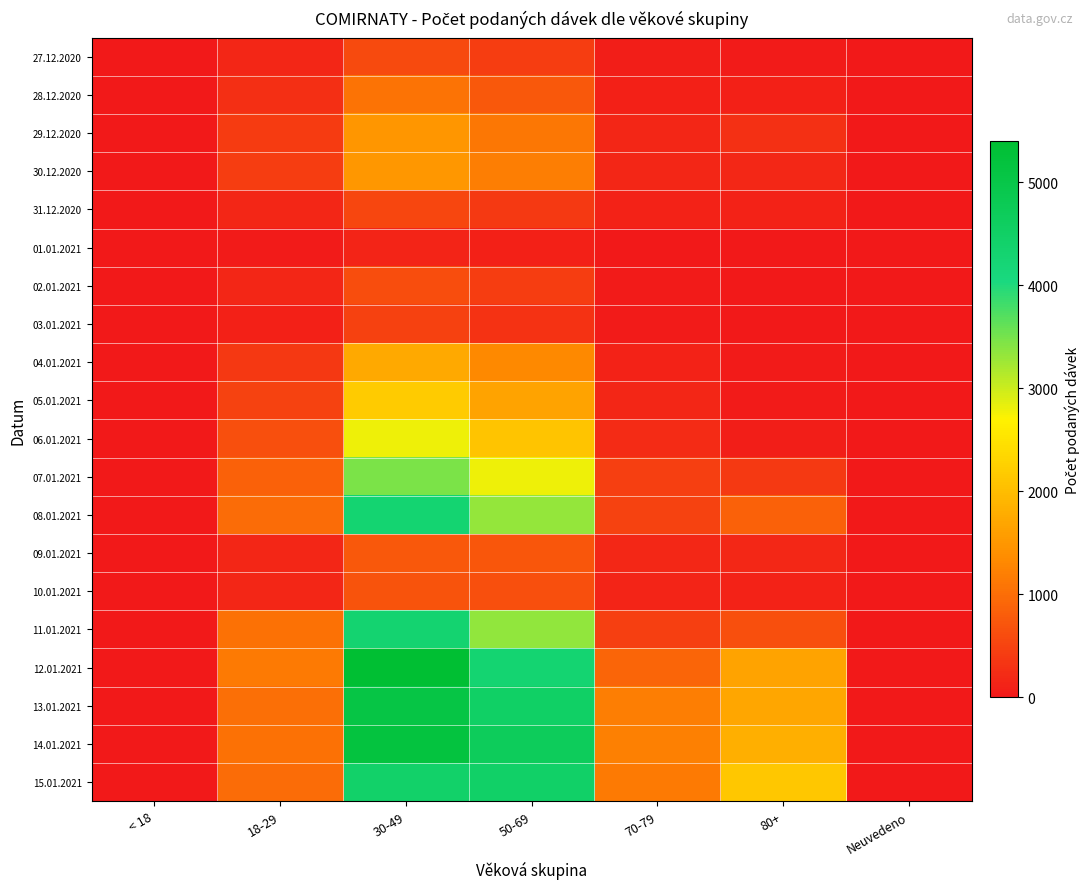

Reading left to right, extract all data points from this chart.

27.12.2020: < 18=0	18-29=163	30-49=576	50-69=425	70-79=67	80+=25	Neuvedeno=2
28.12.2020: < 18=0	18-29=270	30-49=1064	50-69=757	70-79=105	80+=98	Neuvedeno=1
29.12.2020: < 18=1	18-29=413	30-49=1486	50-69=1116	70-79=153	80+=280	Neuvedeno=0
30.12.2020: < 18=0	18-29=422	30-49=1515	50-69=1198	70-79=157	80+=181	Neuvedeno=1
31.12.2020: < 18=1	18-29=159	30-49=547	50-69=381	70-79=111	80+=118	Neuvedeno=0
01.01.2021: < 18=0	18-29=22	30-49=132	50-69=99	70-79=8	80+=3	Neuvedeno=0
02.01.2021: < 18=0	18-29=151	30-49=628	50-69=425	70-79=38	80+=12	Neuvedeno=3
03.01.2021: < 18=1	18-29=104	30-49=466	50-69=316	70-79=29	80+=3	Neuvedeno=0
04.01.2021: < 18=0	18-29=360	30-49=1742	50-69=1317	70-79=126	80+=31	Neuvedeno=2
05.01.2021: < 18=0	18-29=496	30-49=2187	50-69=1647	70-79=148	80+=41	Neuvedeno=3
06.01.2021: < 18=3	18-29=641	30-49=2783	50-69=2105	70-79=229	80+=67	Neuvedeno=3
07.01.2021: < 18=3	18-29=862	30-49=3461	50-69=2795	70-79=450	80+=399	Neuvedeno=4
08.01.2021: < 18=4	18-29=988	30-49=4297	50-69=3317	70-79=502	80+=857	Neuvedeno=2
09.01.2021: < 18=1	18-29=153	30-49=758	50-69=732	70-79=179	80+=187	Neuvedeno=0
10.01.2021: < 18=0	18-29=152	30-49=690	50-69=633	70-79=139	80+=108	Neuvedeno=1
11.01.2021: < 18=2	18-29=1053	30-49=4309	50-69=3345	70-79=450	80+=639	Neuvedeno=5
12.01.2021: < 18=1	18-29=1157	30-49=5396	50-69=4295	70-79=899	80+=1654	Neuvedeno=0
13.01.2021: < 18=7	18-29=1031	30-49=5074	50-69=4498	70-79=1199	80+=1689	Neuvedeno=2
14.01.2021: < 18=21	18-29=1050	30-49=5185	50-69=4676	70-79=1202	80+=1830	Neuvedeno=4
15.01.2021: < 18=9	18-29=978	30-49=4447	50-69=4457	70-79=1144	80+=2139	Neuvedeno=5